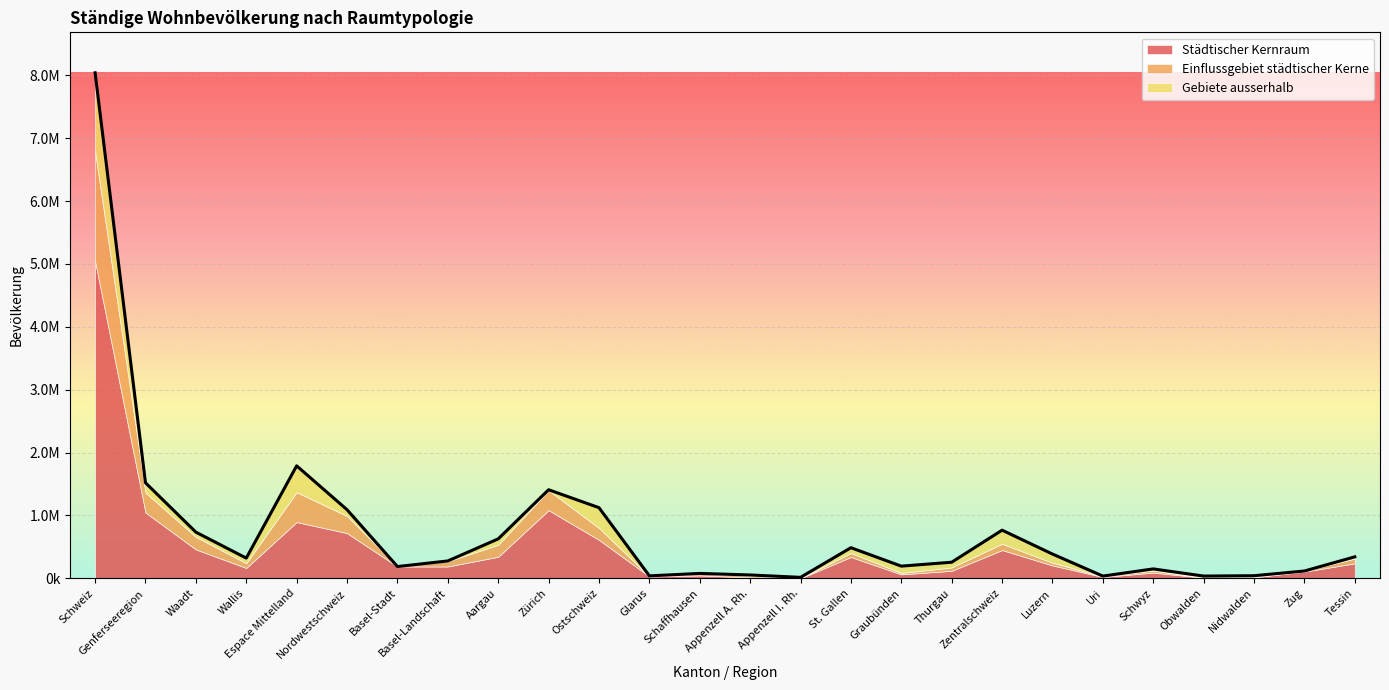

Which series changed the most between Waadt and Basel-Stadt?

Städtischer Kernraum